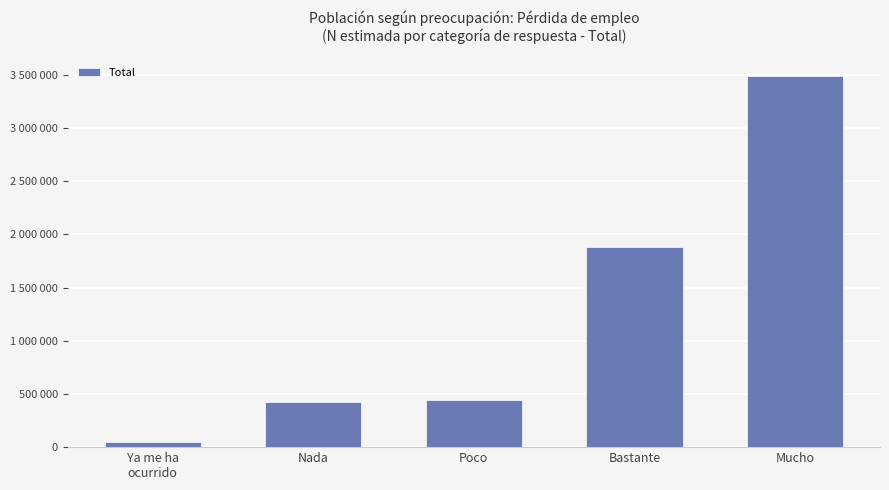

What is the sum of all values?

6289675